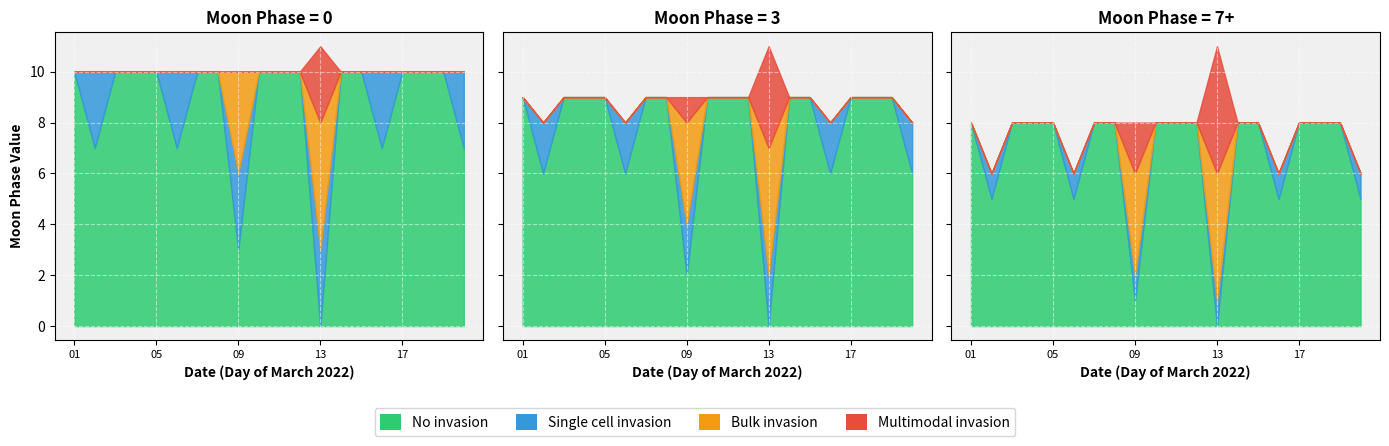

Which has a higher value, 7 or 11?

7